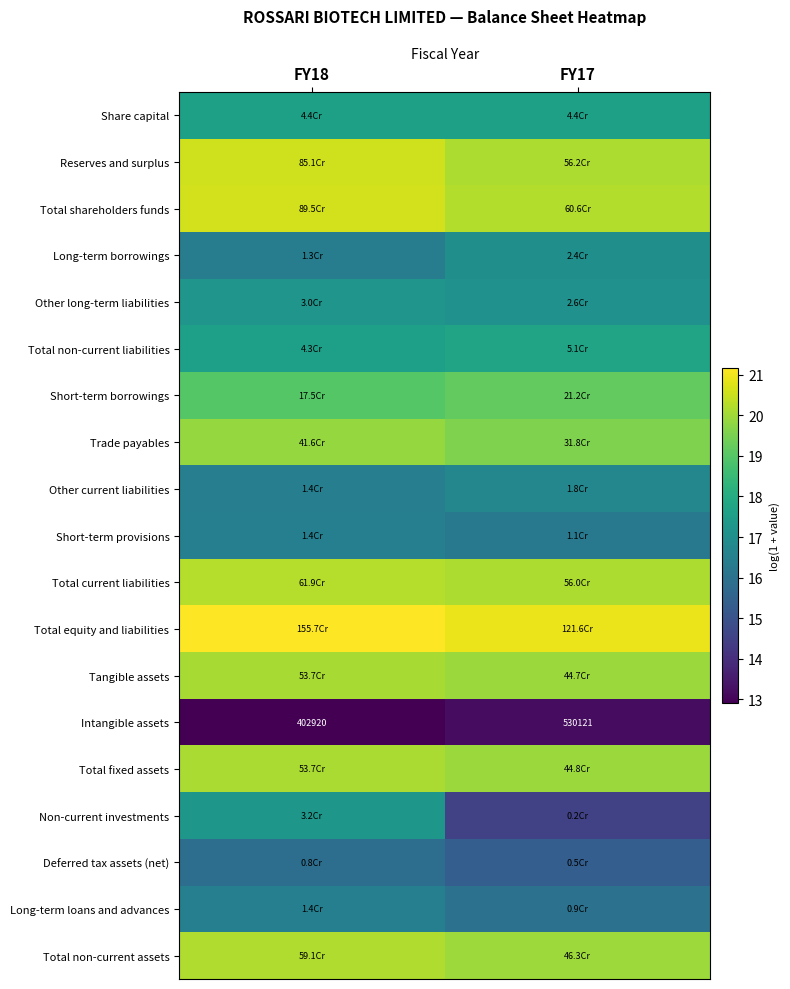

List the series in order of their peak value, lowest first.

Intangible assets, Deferred tax assets (net), Long-term loans and advances, Short-term provisions, Other current liabilities, Long-term borrowings, Other long-term liabilities, Non-current investments, Share capital, Total non-current liabilities, Short-term borrowings, Trade payables, Tangible assets, Total fixed assets, Total non-current assets, Total current liabilities, Reserves and surplus, Total shareholders funds, Total equity and liabilities